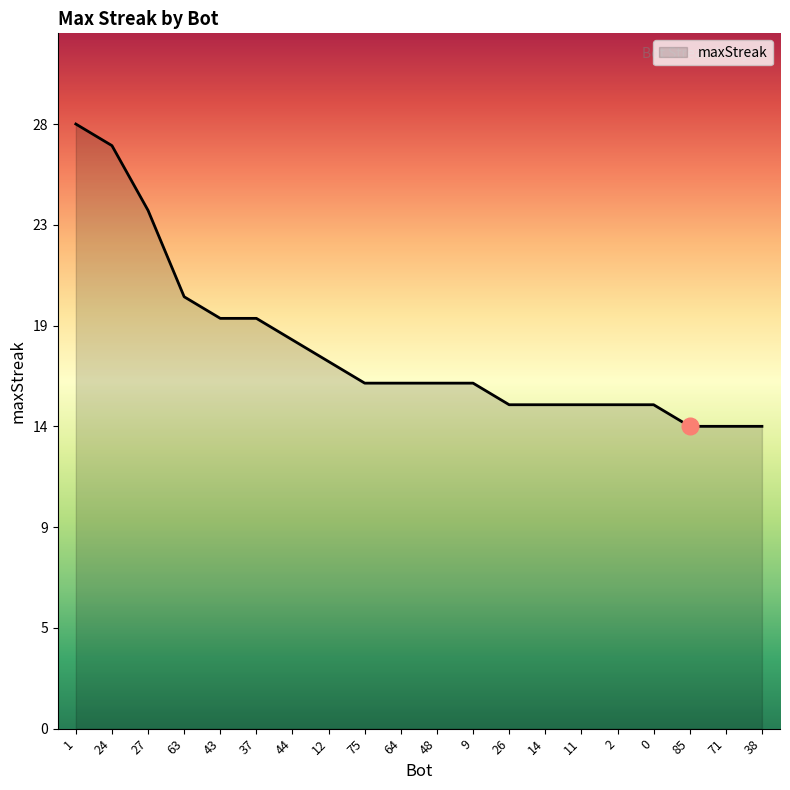

What is the difference between the maximum and minimum values?

14